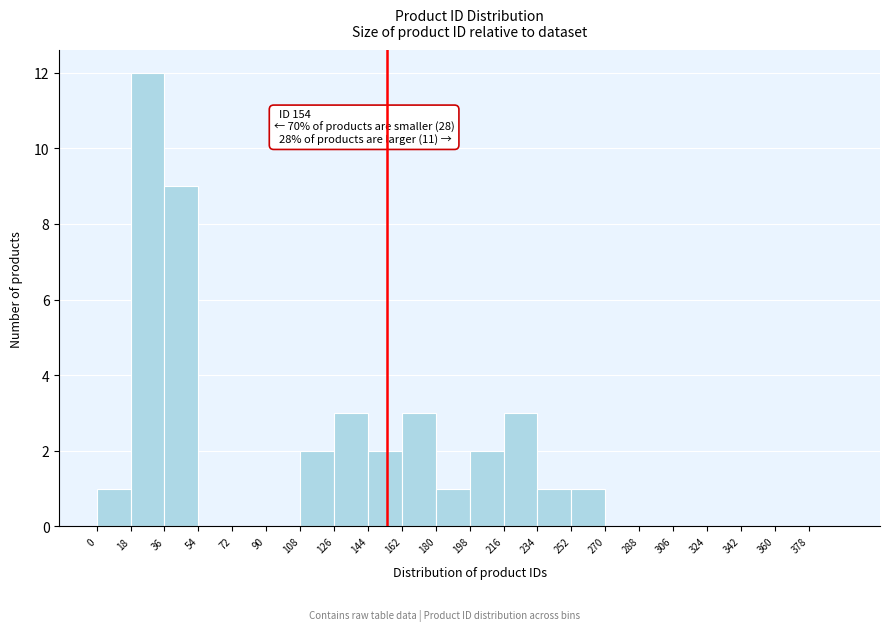

Over which range of the x-axis is the bar tallest?

18 to 36